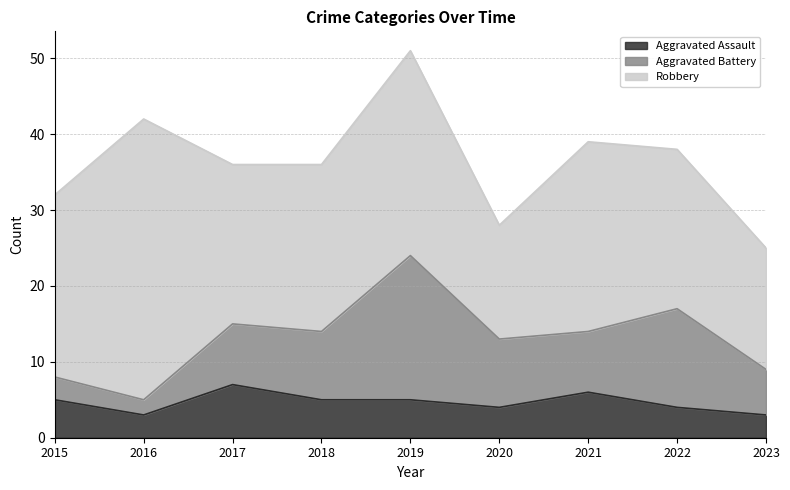

At which category does the chart reach its peak across all series?

2016